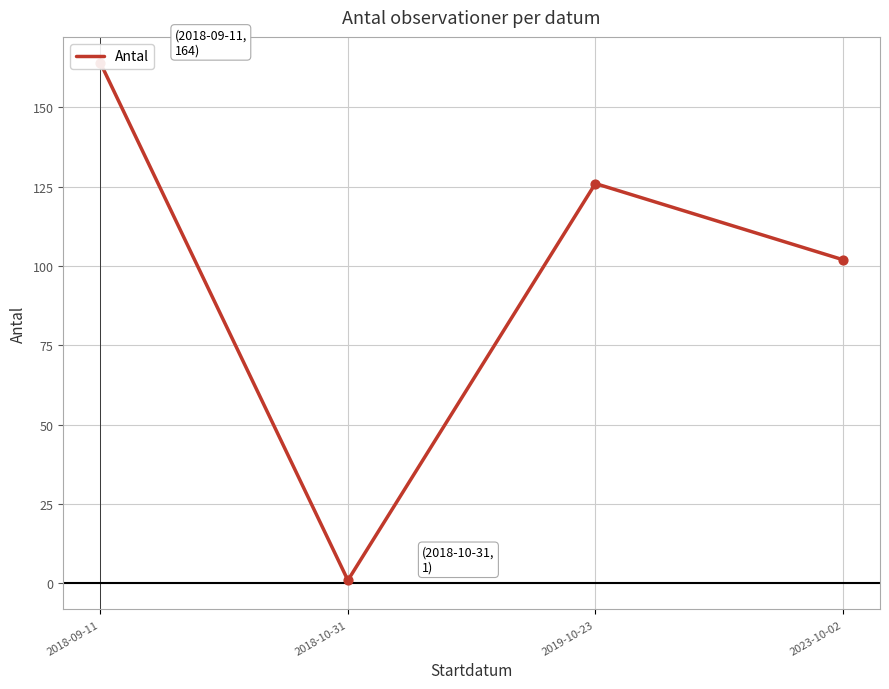

What is the change in value from 2018-10-31 to 2019-10-23?

+125